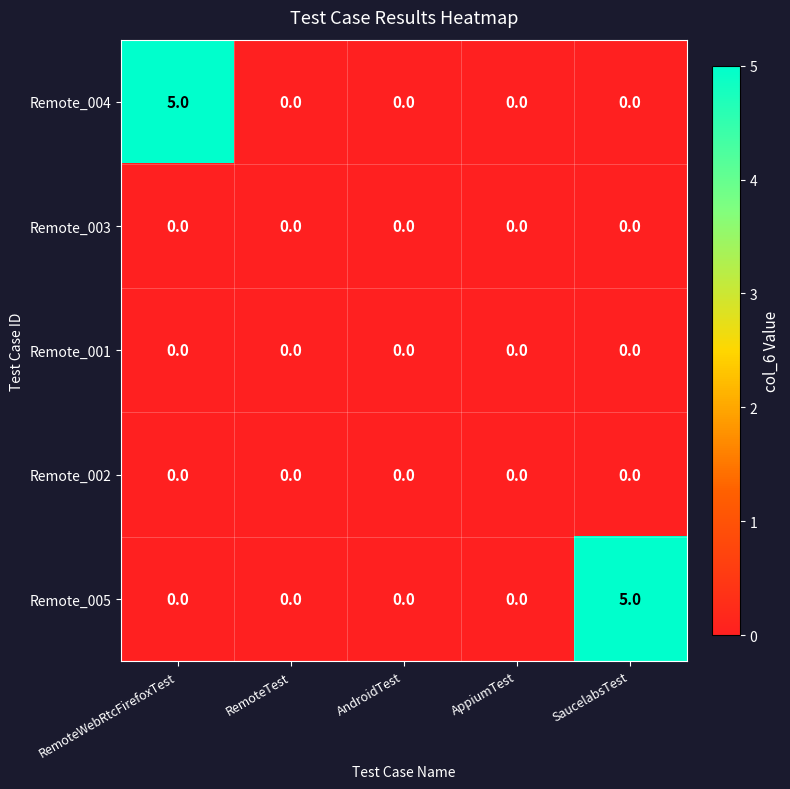

What is the total value across all series at RemoteWebRtcFirefoxTest?

5